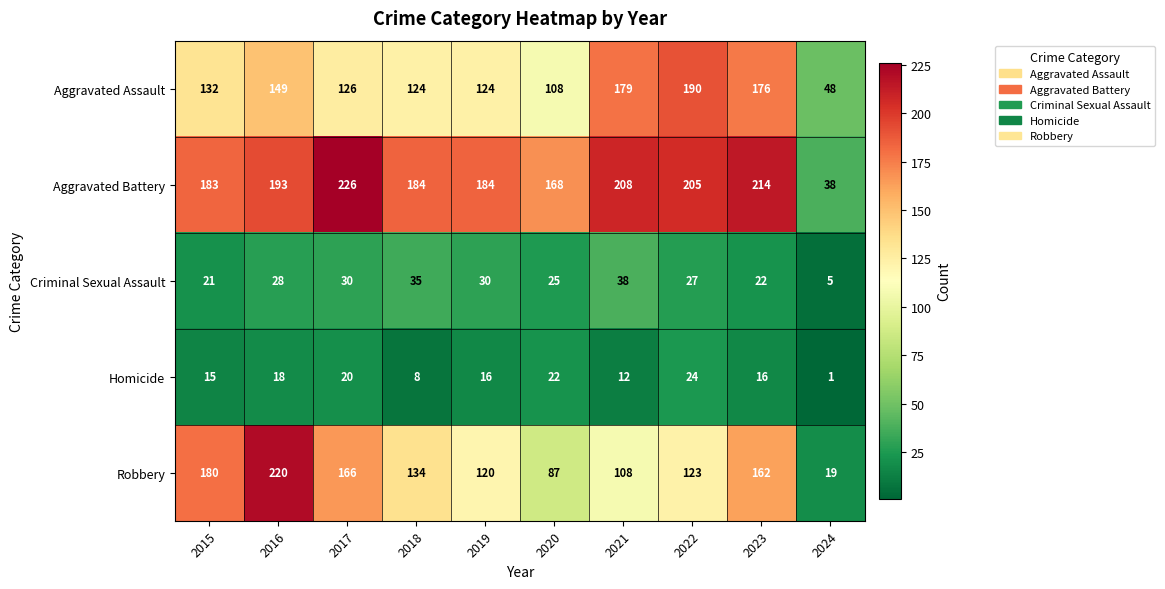

What is the sum of all Homicide values?

152